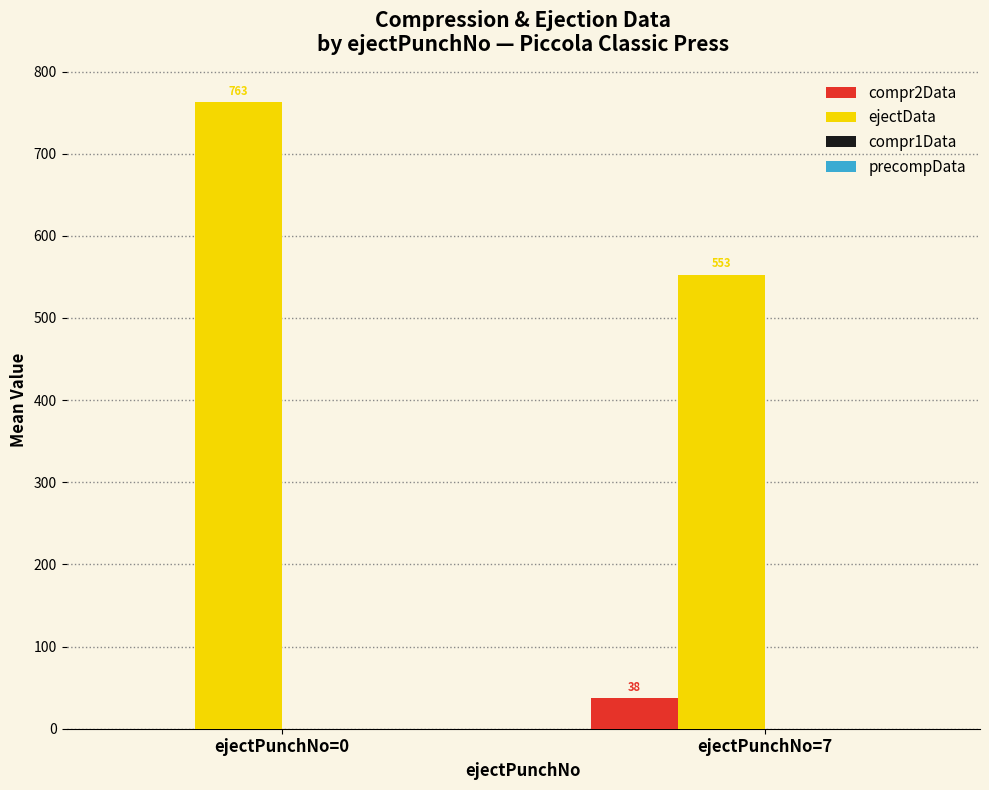

Are the bars grouped side by side (vs. stacked)?

Yes